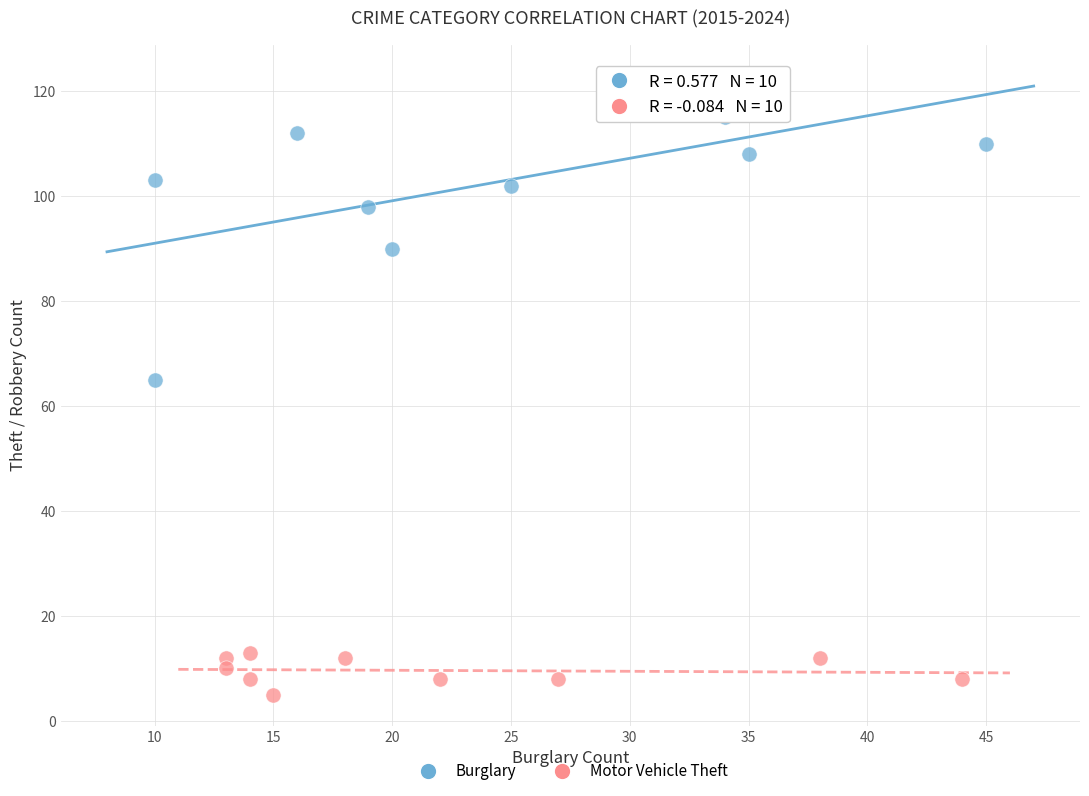

Which series contains the lowest Y value?

Motor Vehicle Theft